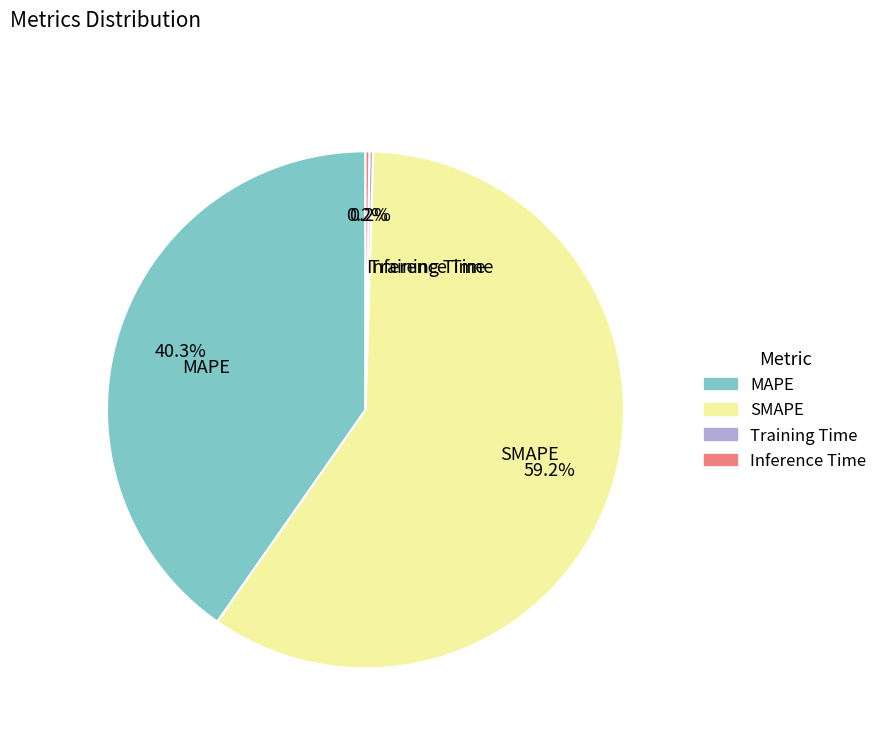

What percentage is NOT represented by MAPE?

59.7%